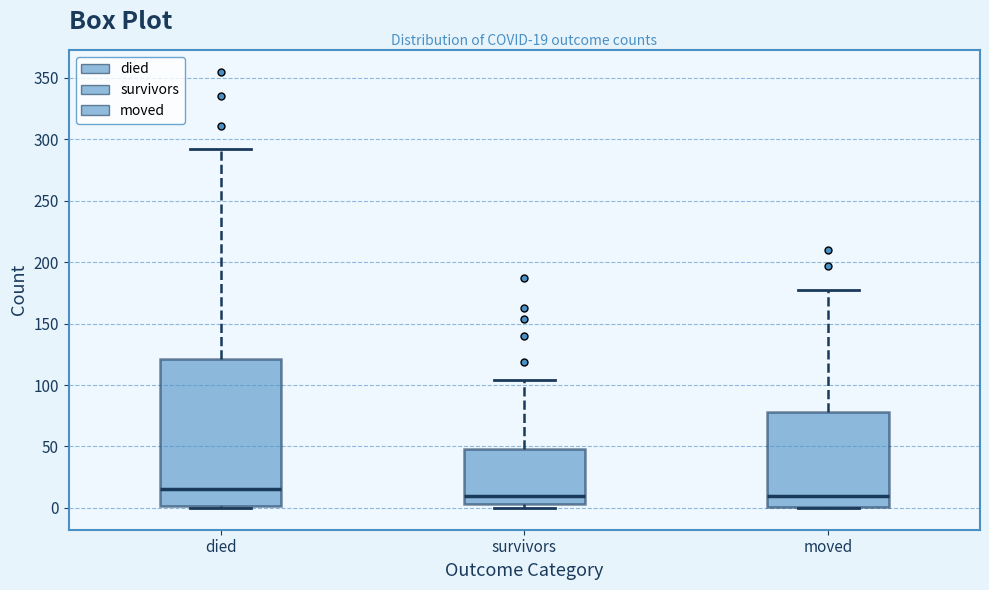

Comparing the boxes themselves (not the whiskers), which one is the tallest?

died